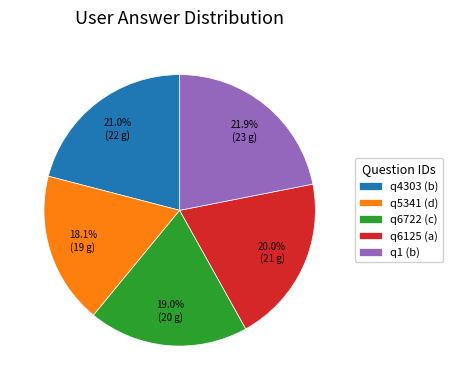

Between q5341 (d) and q6722 (c), which is larger?

q6722 (c)